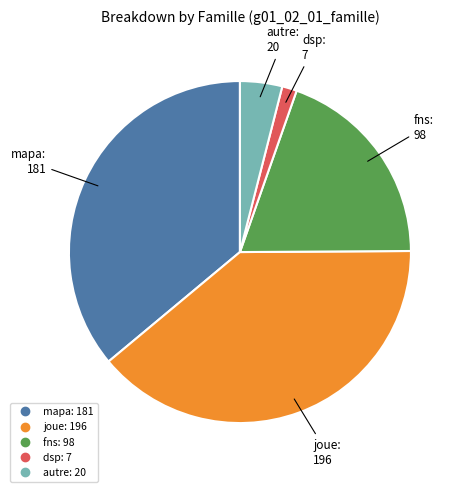

Approximately how many times larger is the value at autre compared to dsp?

2.9